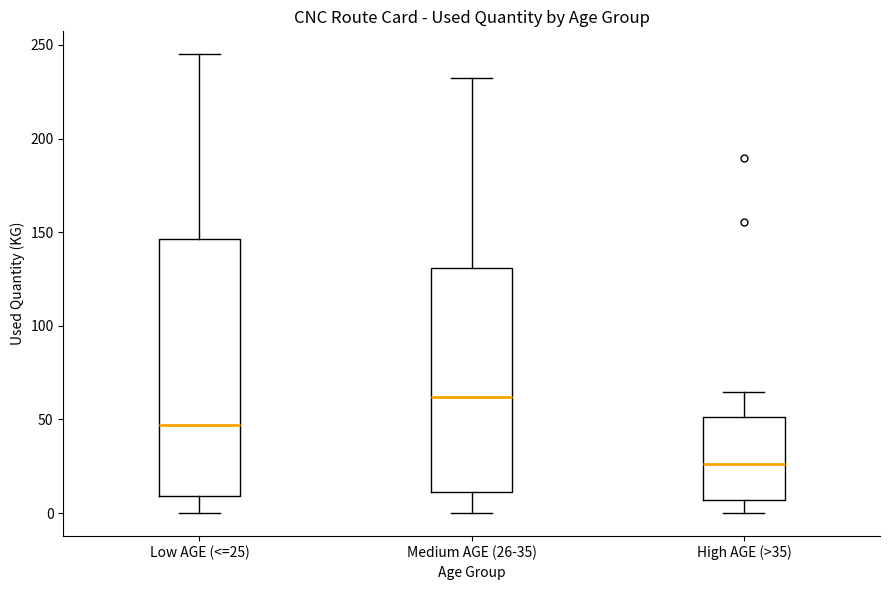

Which box is the tallest, from its lower edge to its upper edge?

Low AGE (<=25)